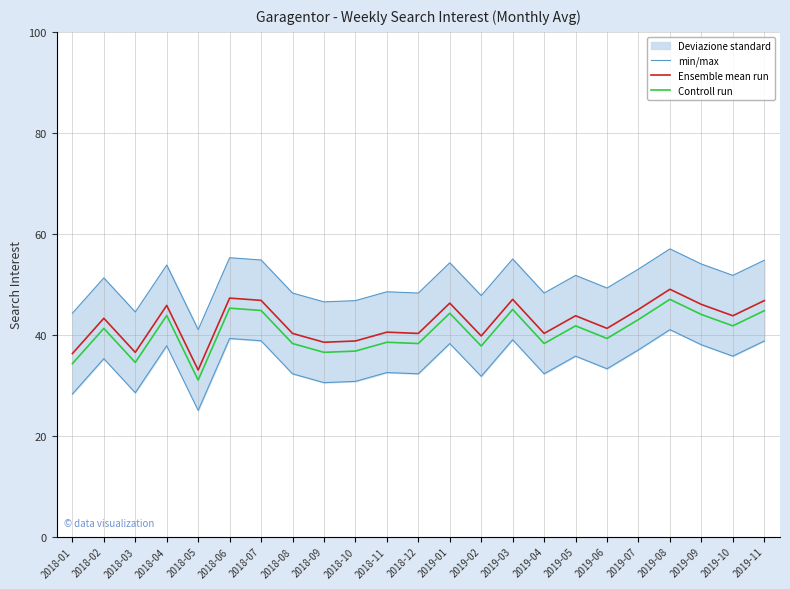

Read the Ensemble mean run value at 2018-06.

47.2